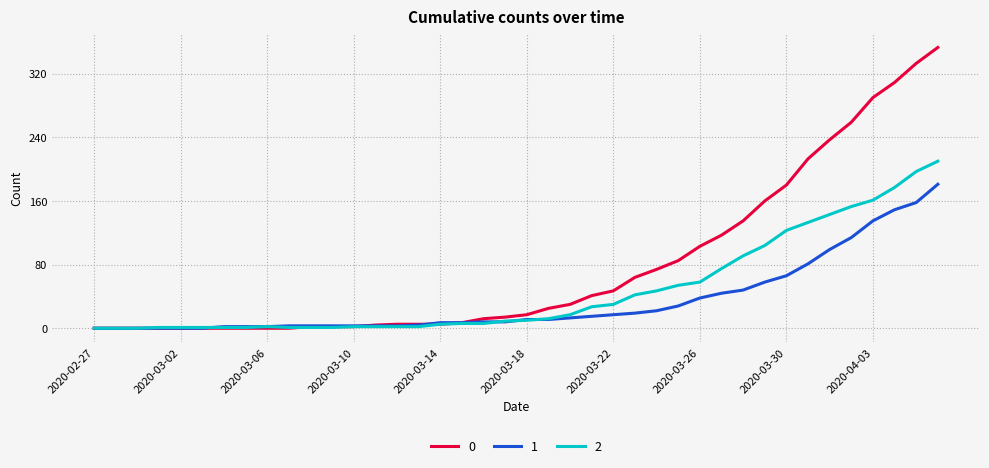

Rank the series by their maximum value, from lowest to highest.

1, 2, 0